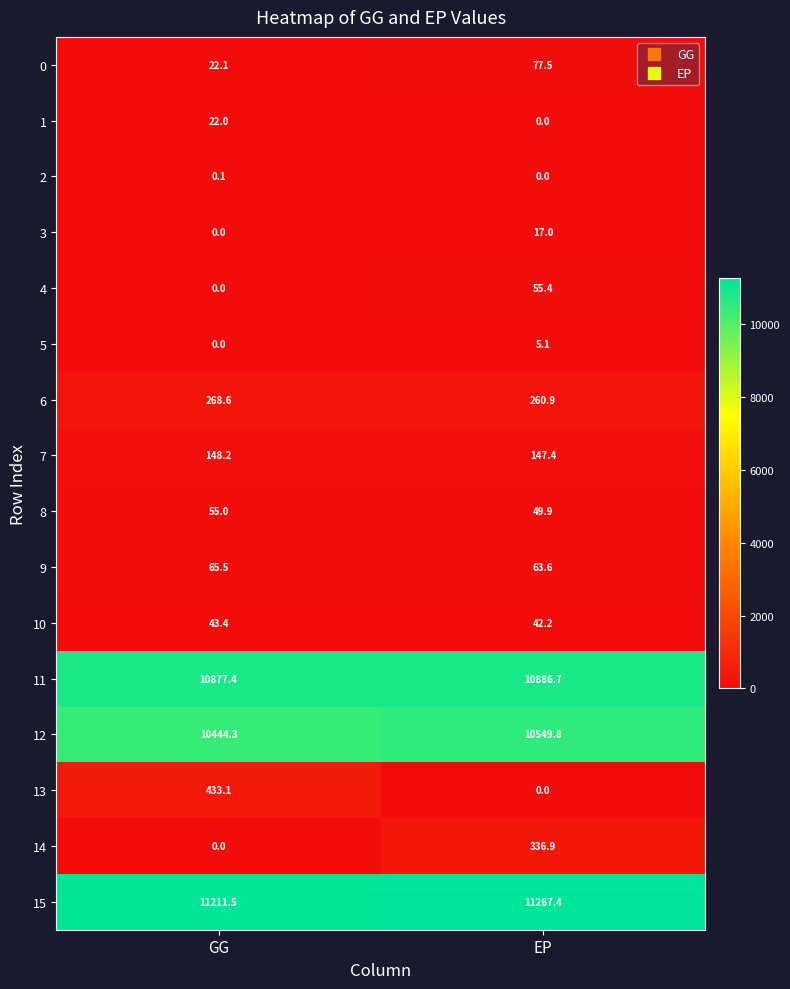

What is the total value across all series at GG?

33591.2